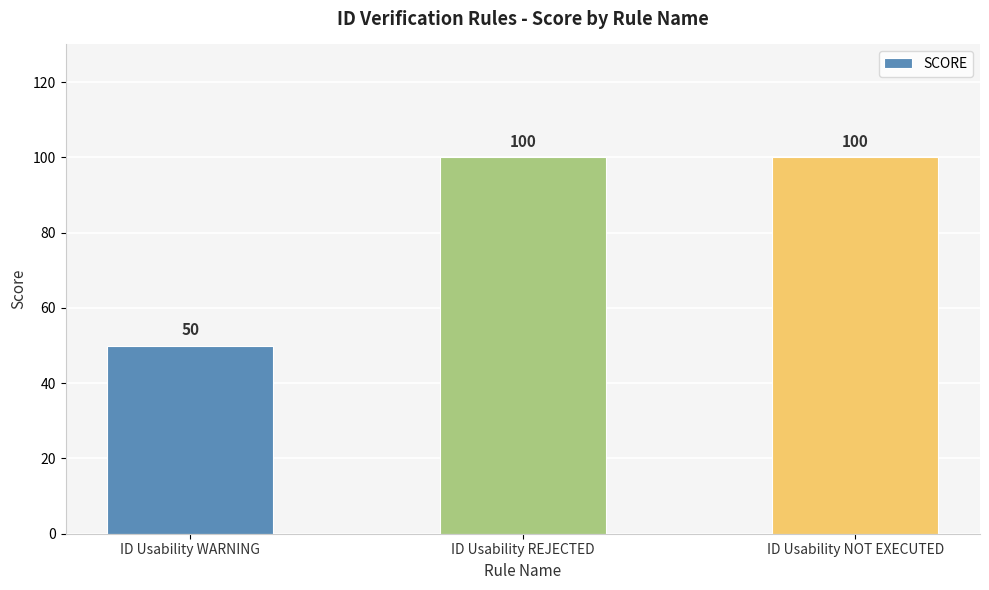

What is the sum of the values at ID Usability REJECTED and ID Usability WARNING?

150